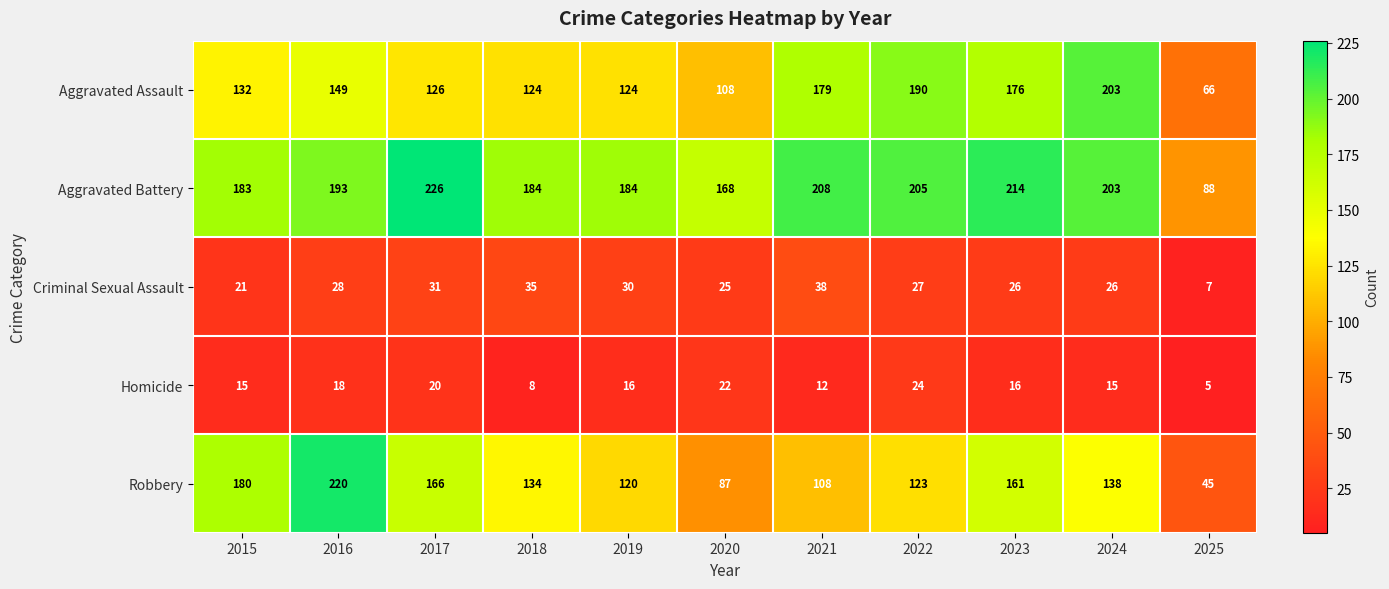

What is the minimum value shown in the chart?

5